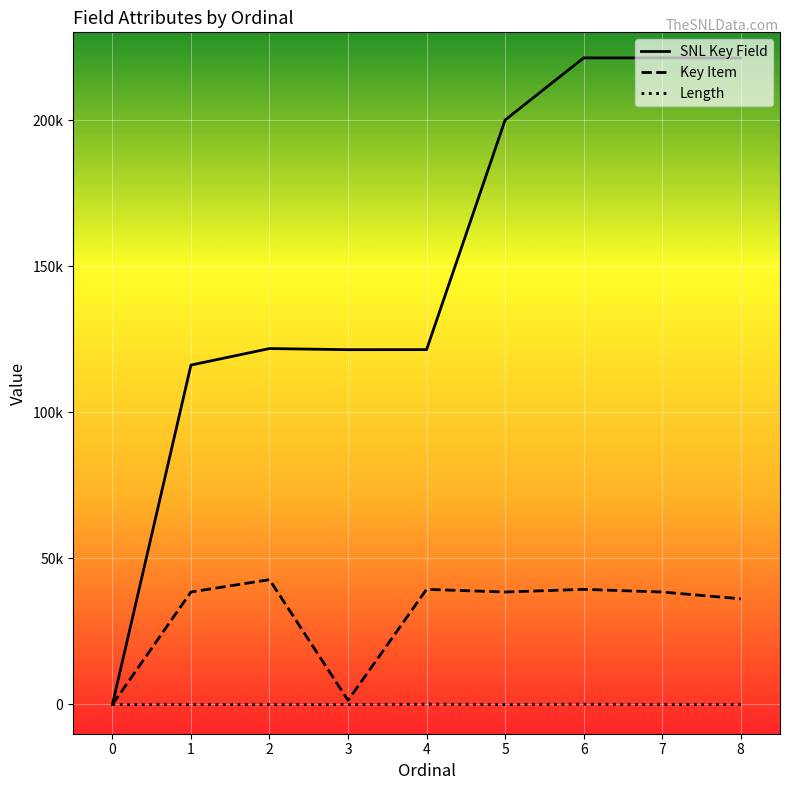

What are all the series names shown in the legend?

SNL Key Field, Key Item, Length